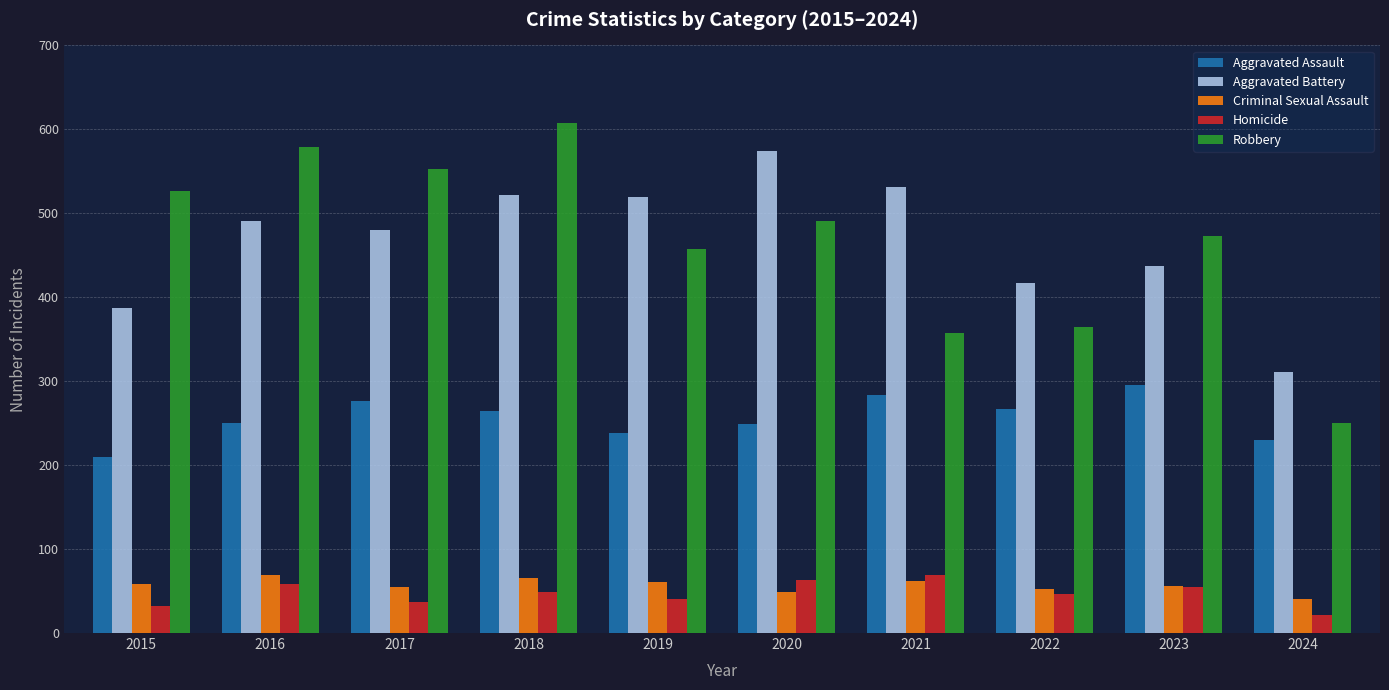

Which series has the largest range (max minus min)?

Robbery